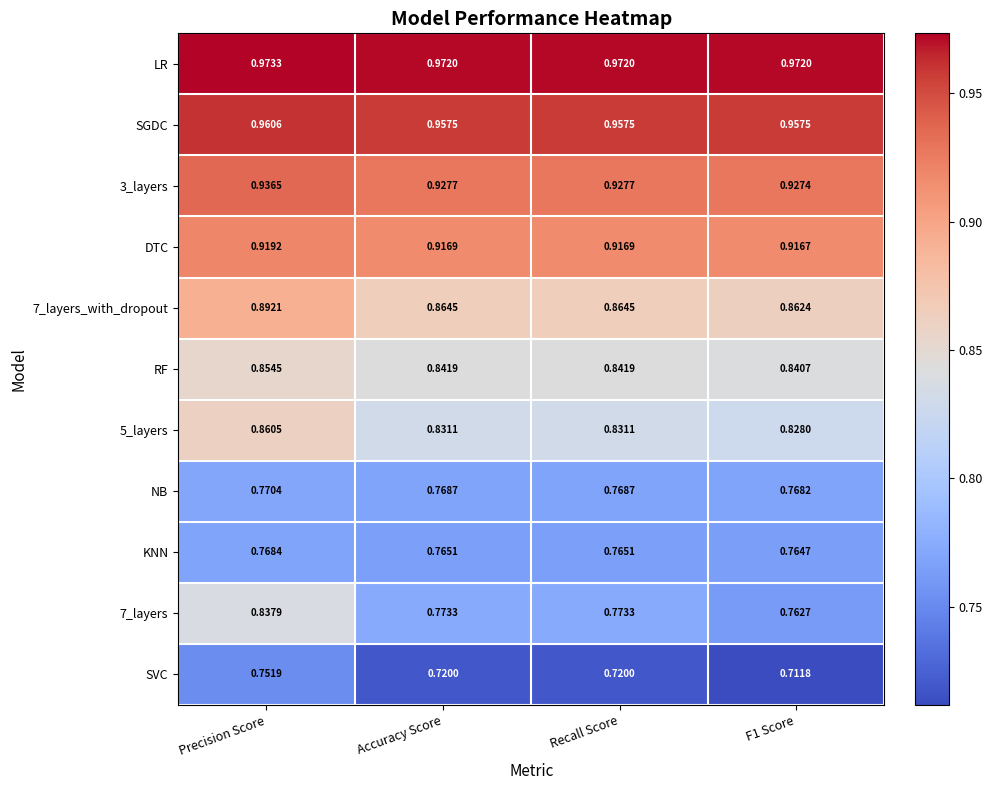

What is the spread (max minus min) of values at F1 Score?

0.3